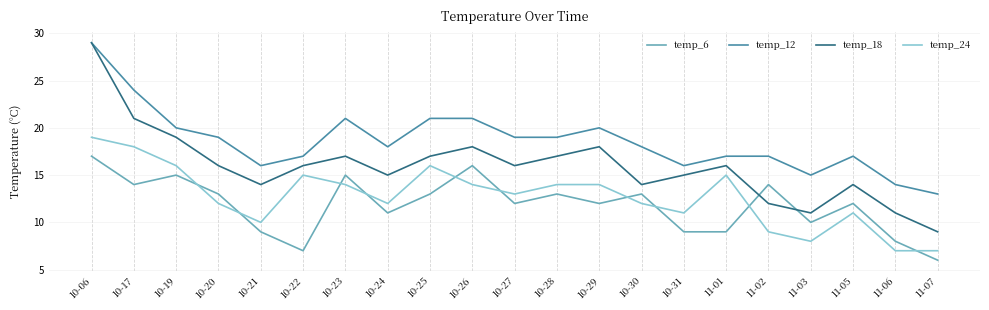

How many categories are shown in the chart?

21